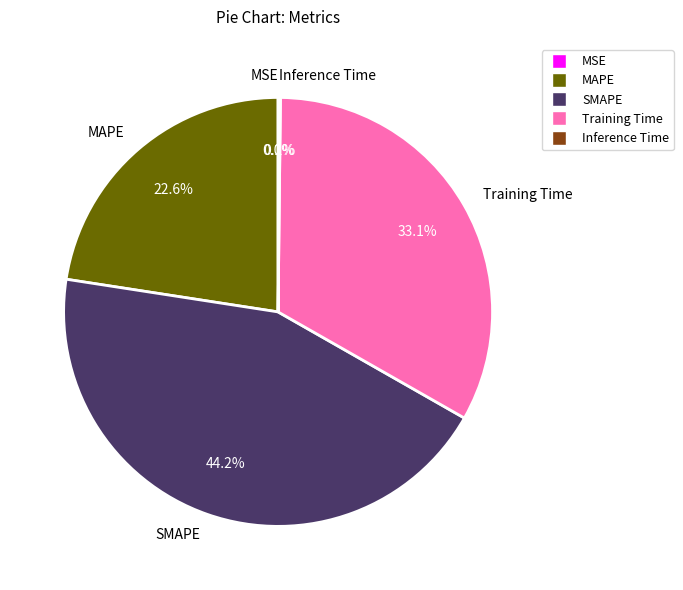

Between MAPE and Training Time, which is larger?

Training Time